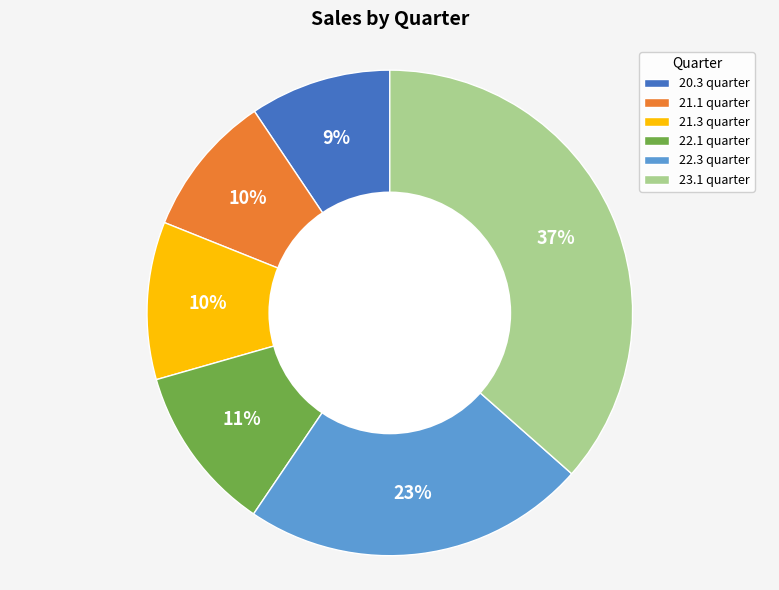

Count the number of slices in the pie.

6